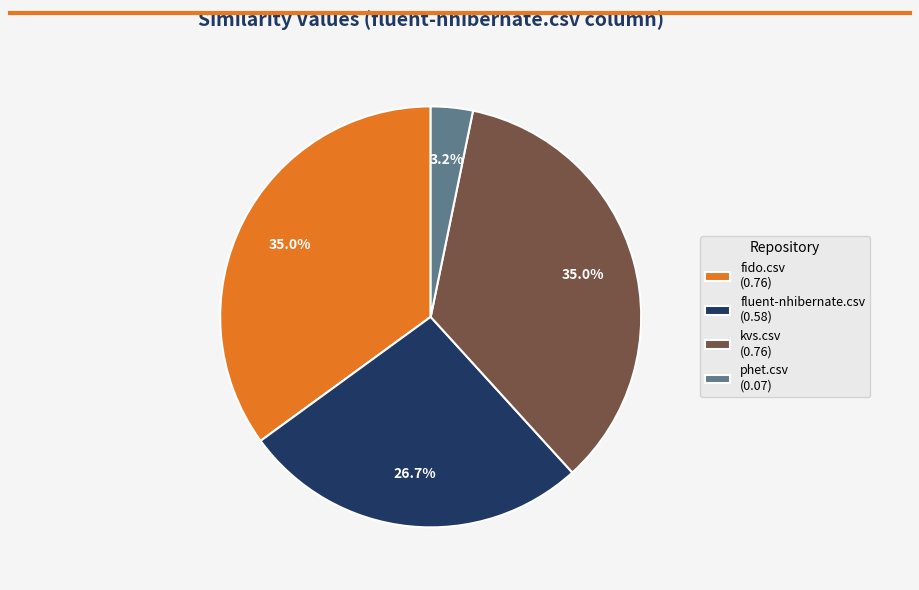

Count the number of slices in the pie.

4